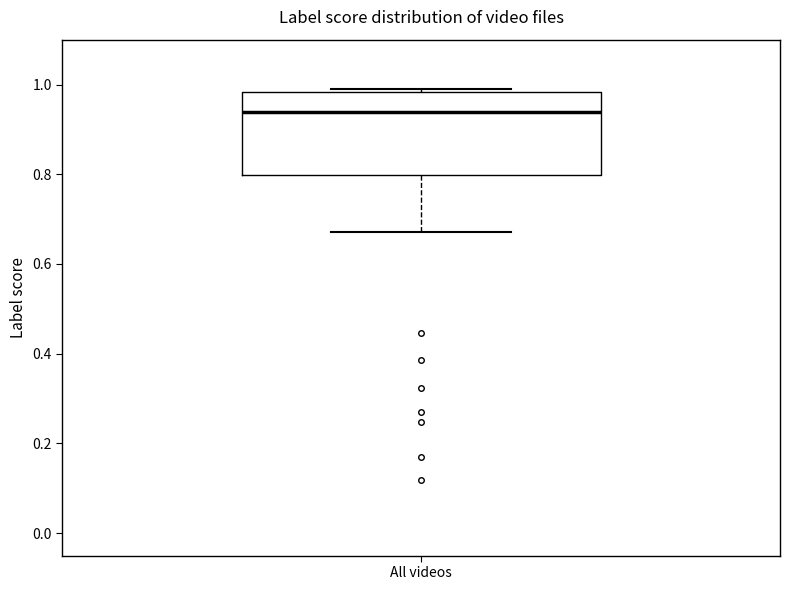

Where is the lower edge of the box for All videos on the y-axis? The values are not printed on the chart, so give them approximately, as read against the axis.

0.80